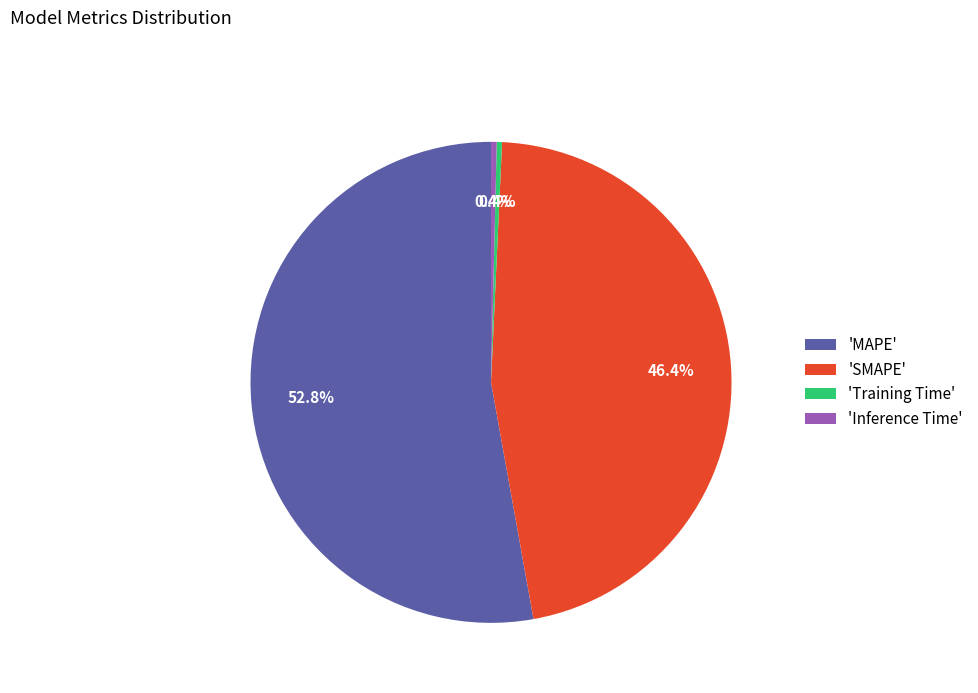

Approximately how many times larger is the value at 'SMAPE' compared to 'MAPE'?

0.9